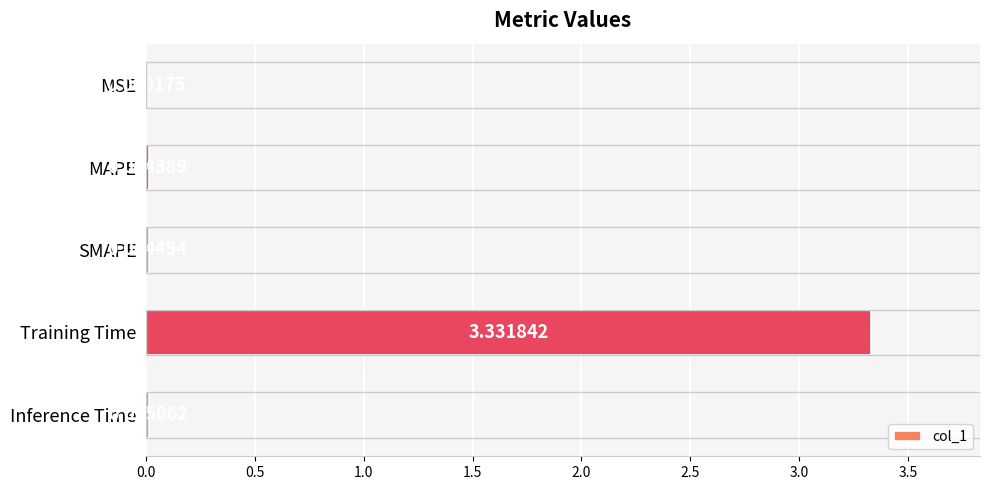

Where is the data nearest to the value 1?

Inference Time